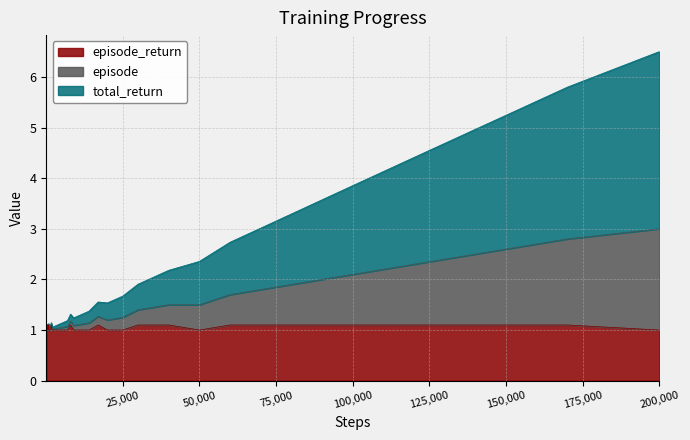

How many data points in episode_return are above 1?

15